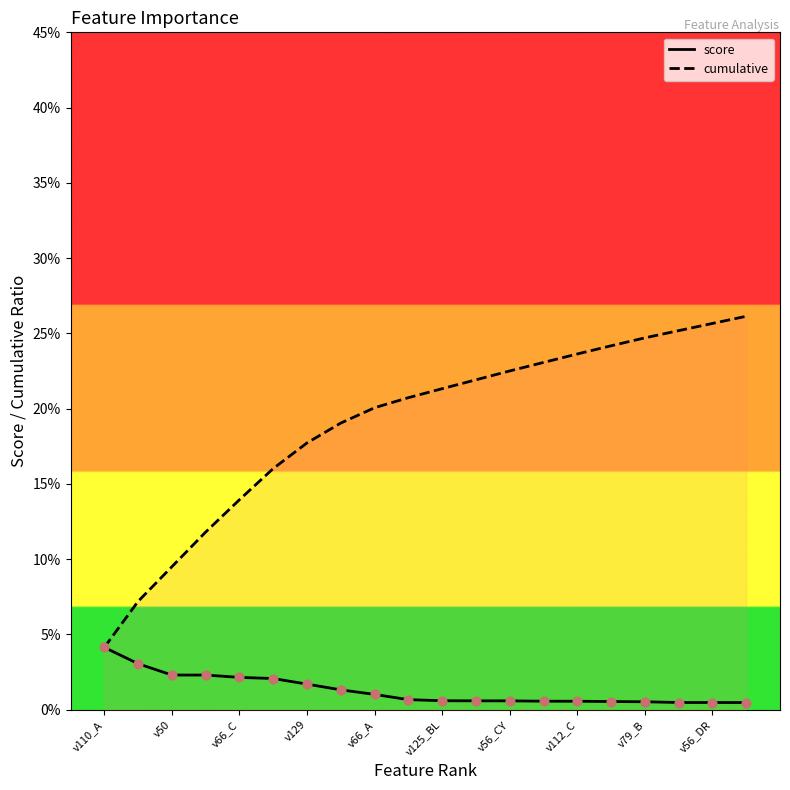

What are all the series names shown in the legend?

score, cumulative